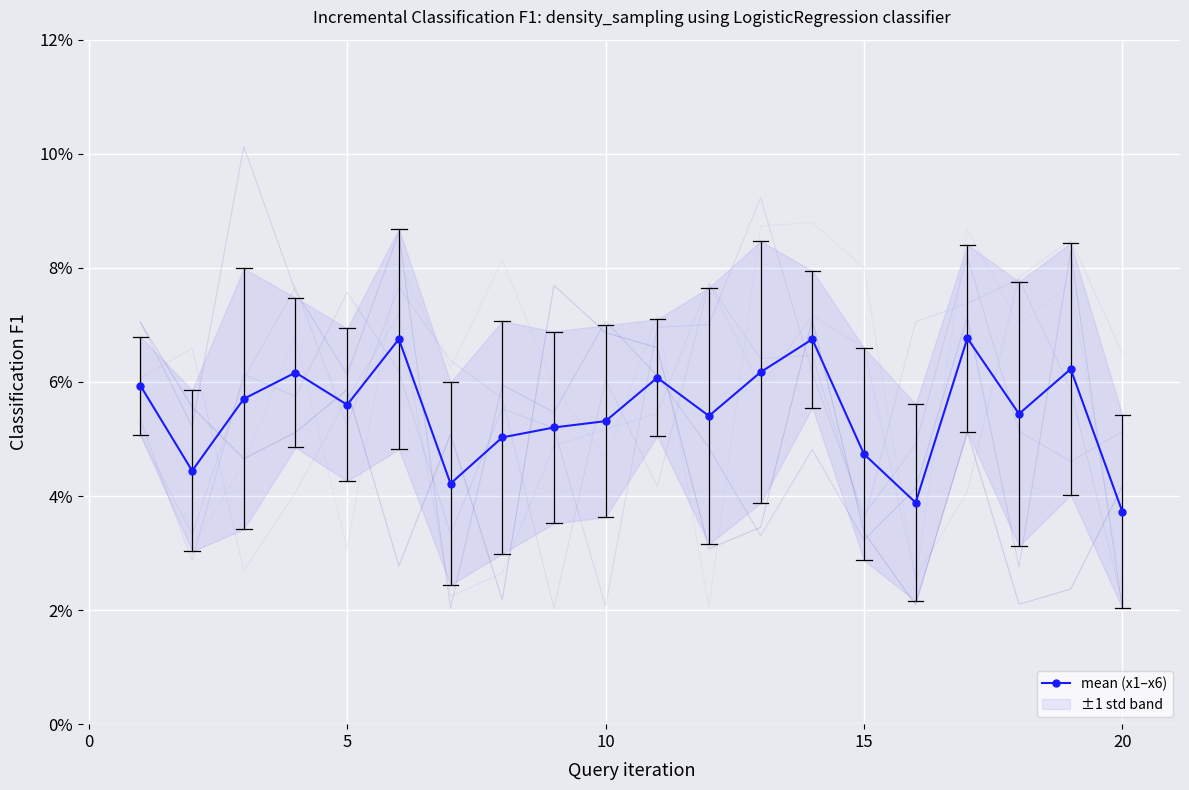

What is the lowest value of the mean (x1–x6) series?

3.7